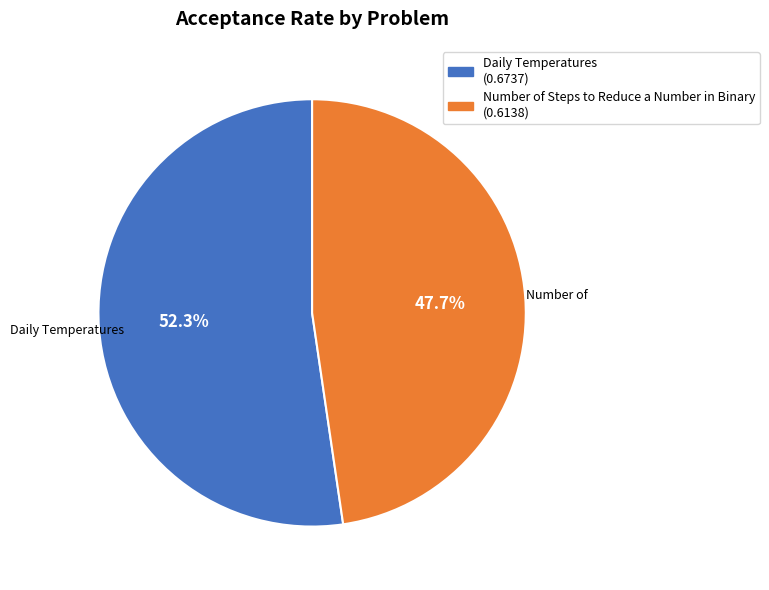

How many slices are in this pie chart?

2